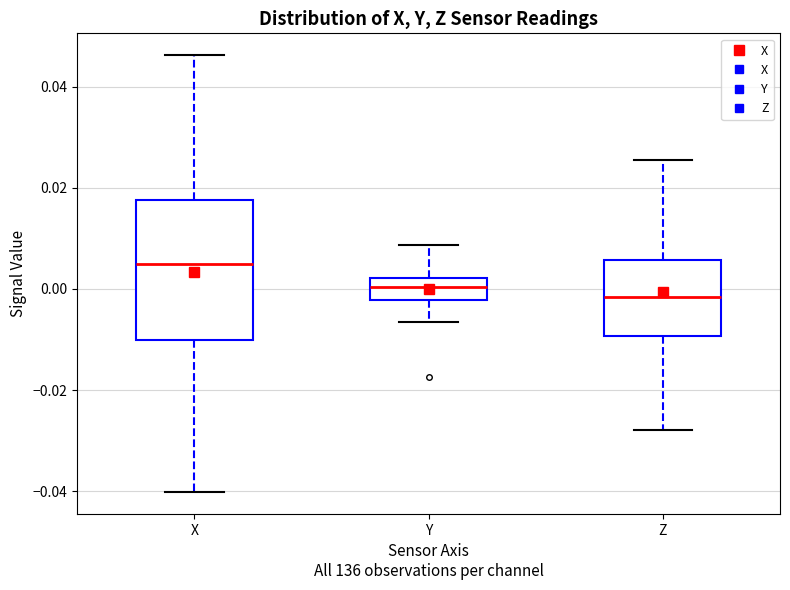

Comparing the boxes themselves (not the whiskers), which one is the tallest?

X